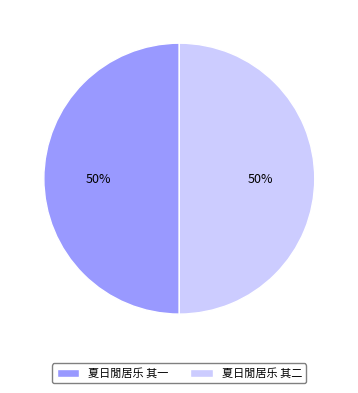

Count the number of slices in the pie.

2